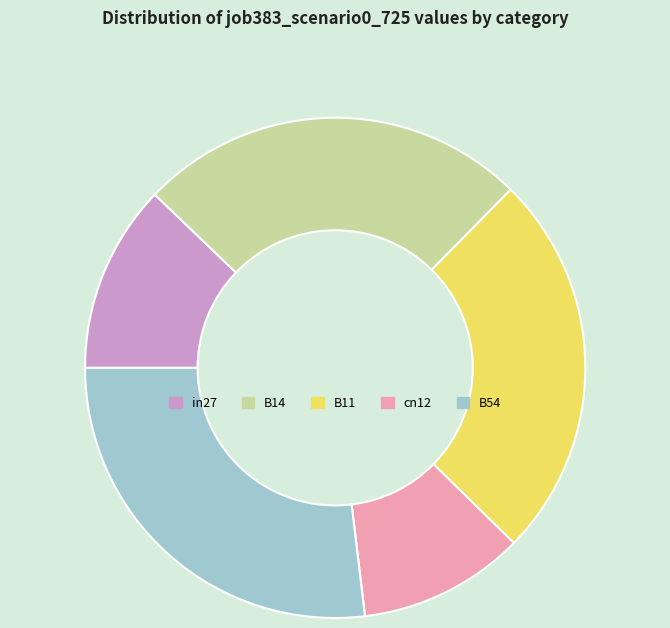

Does B11 account for over 50% of the chart?

No